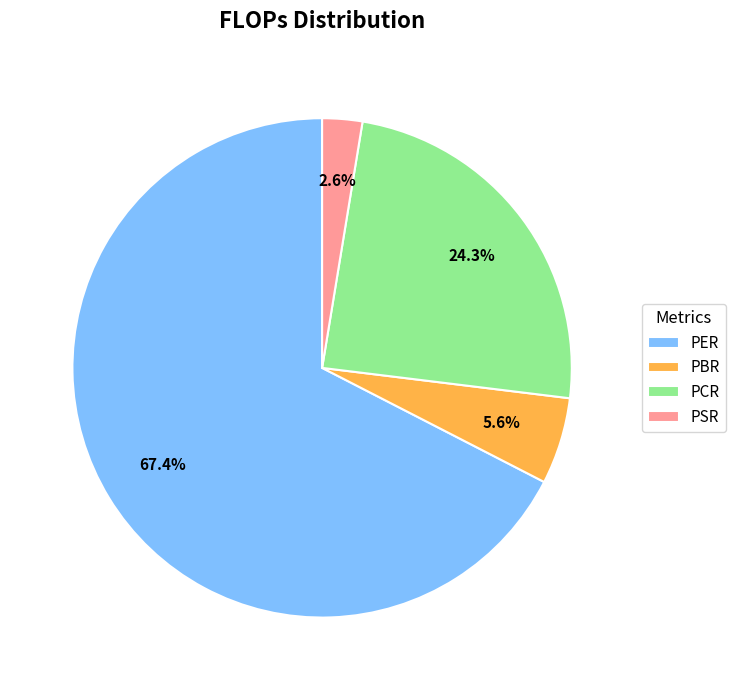

Count the number of slices in the pie.

4